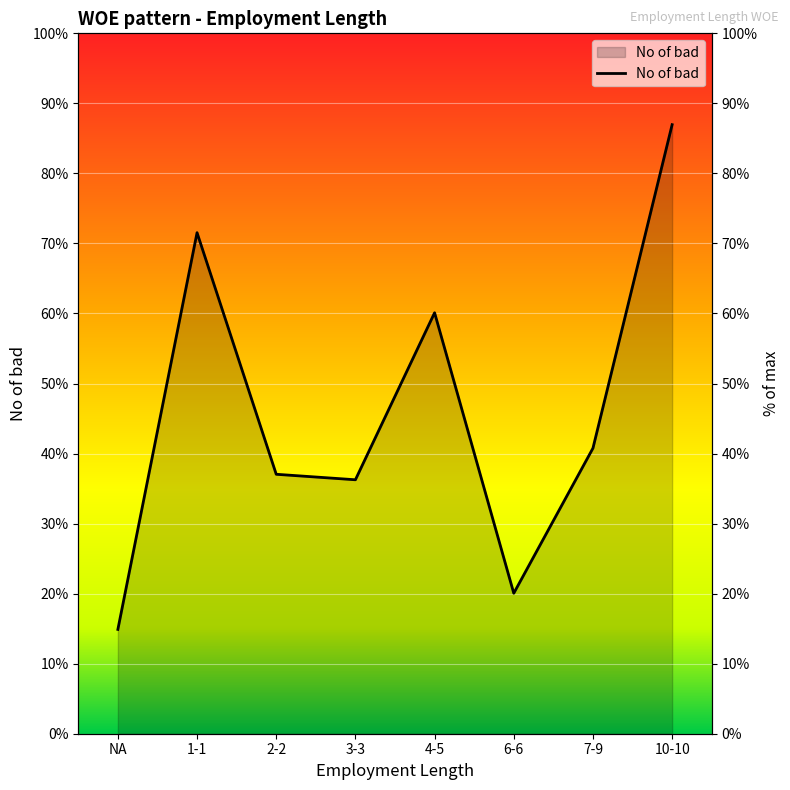

What is the label of the 6th point from the left?

6-6